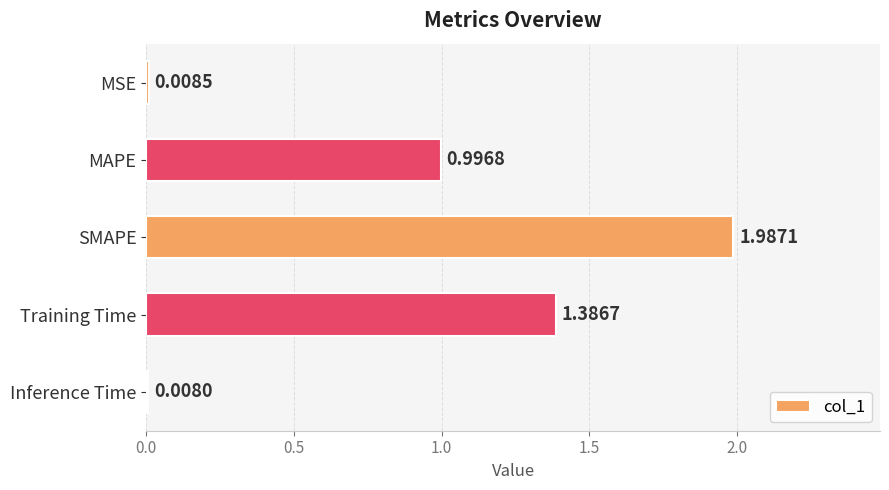

What is the label of the 2nd bar from the bottom?

Training Time